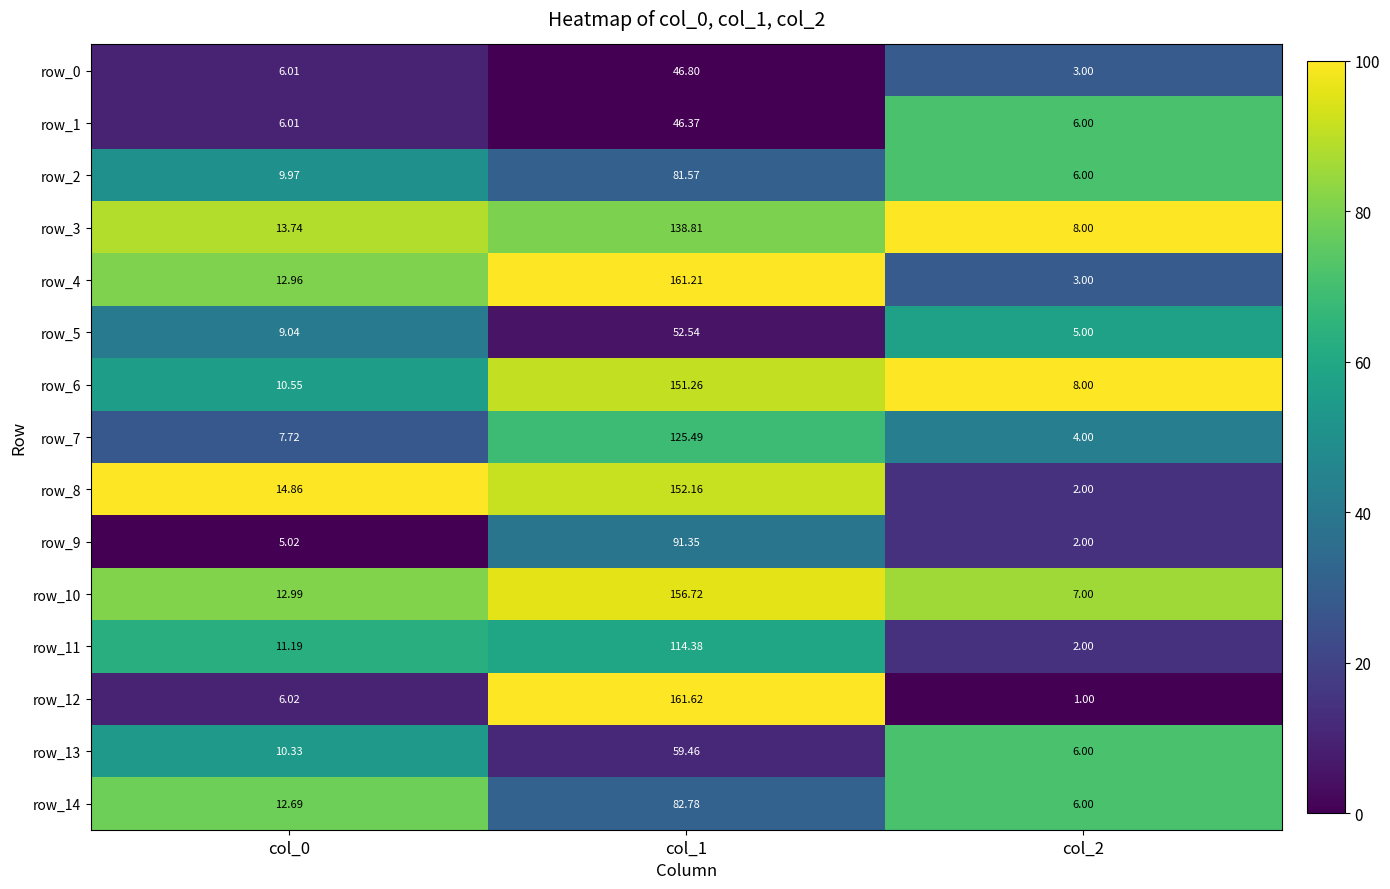

What is the total value across all series at col_0?

149.1